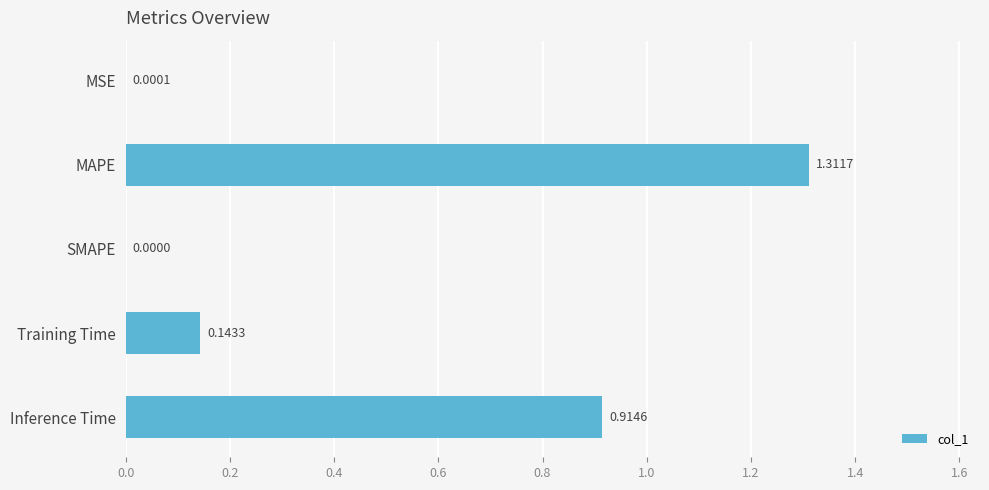

At which label is the value closest to 0?

SMAPE